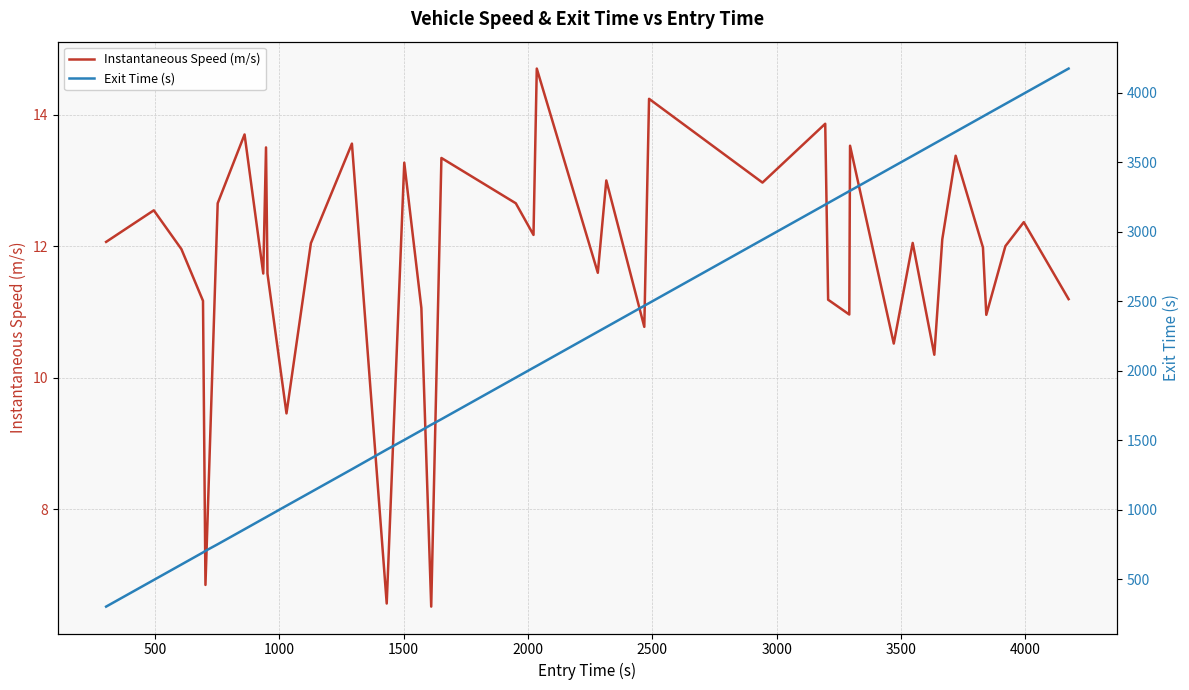

Does the chart display data point markers on the line(s)?

No